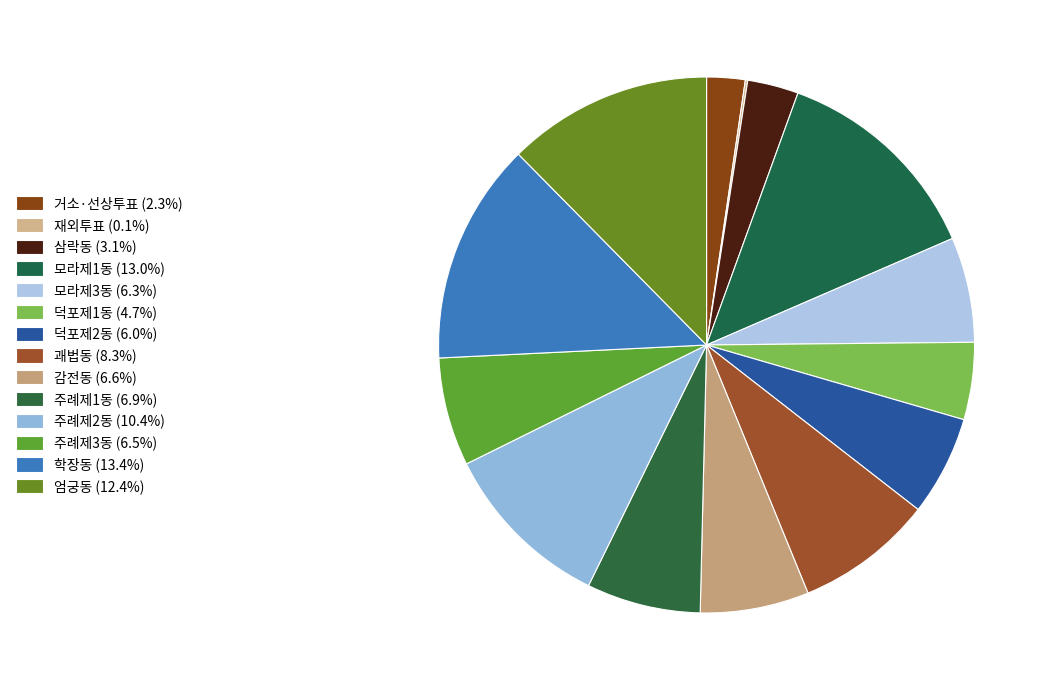

What is the largest slice in the pie chart?

학장동